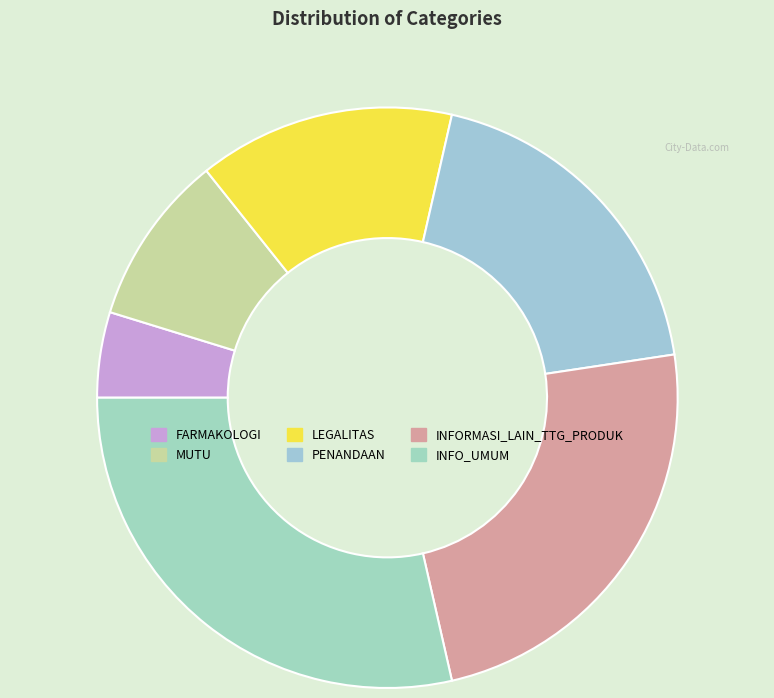

What is the ratio of the value at MUTU to the value at INFO_UMUM?

0.3